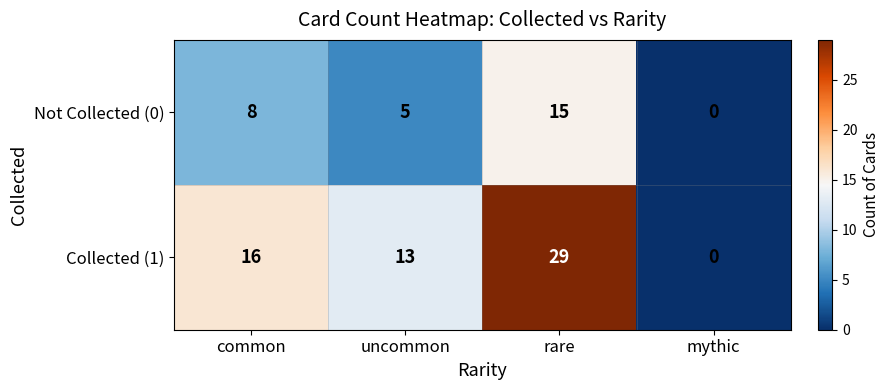

What value does the Collected (1) series have at uncommon?

13